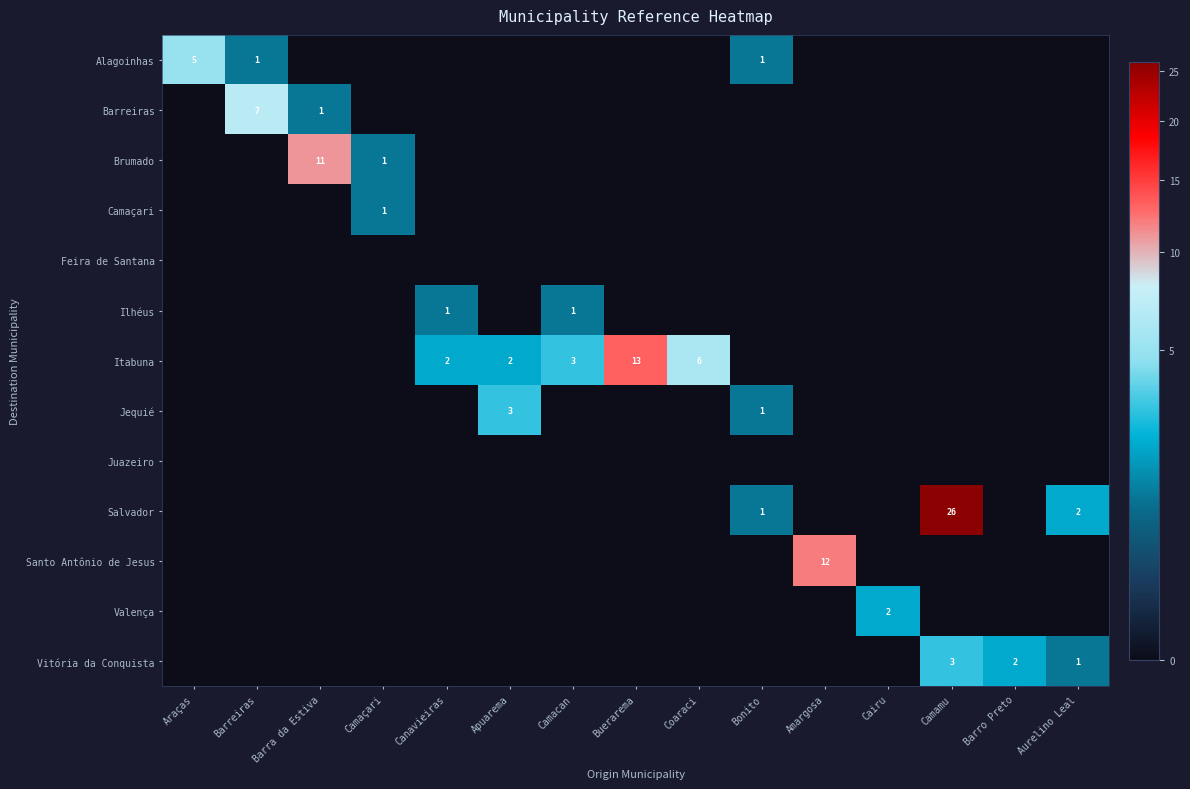

Is the value of Barreiras at Camamu greater than the value of Feira de Santana at Coaraci?

No